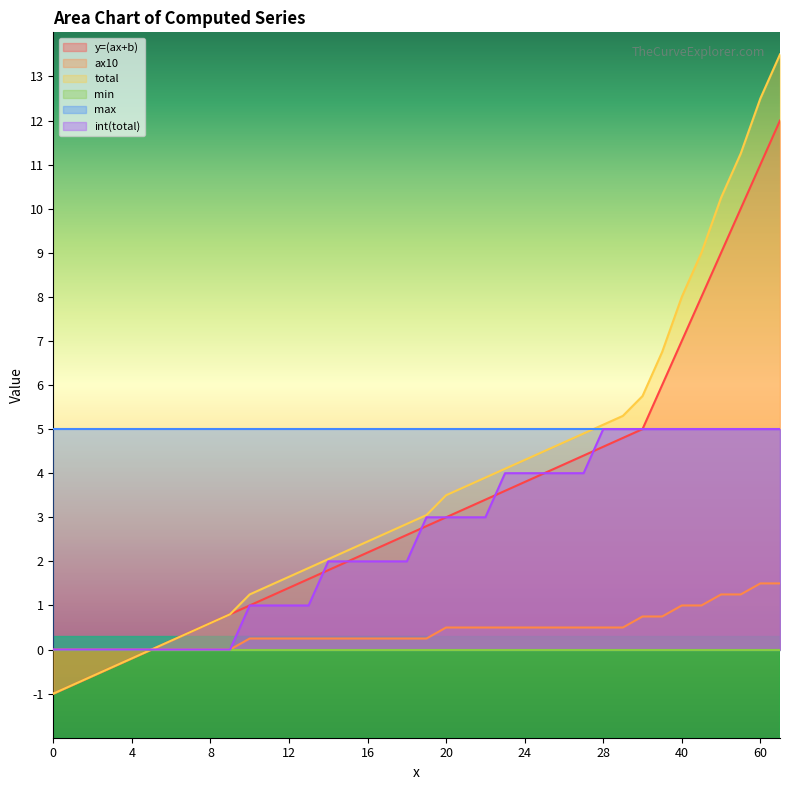

How many values in total are above zero?

32